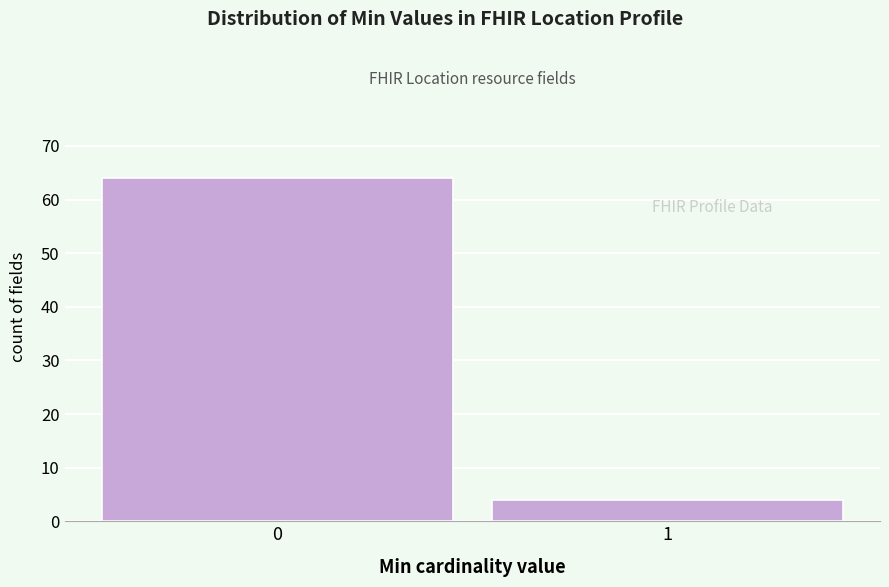

Reading left to right, transcribe all the data shown in this chart.

64	4